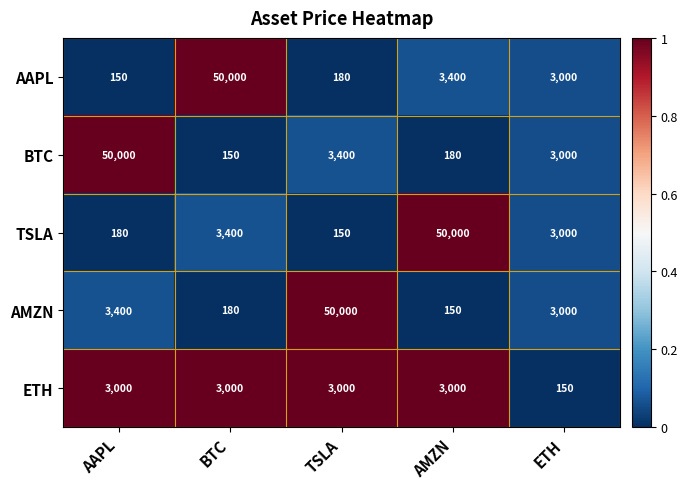

Reading left to right, what are all the values shown in this chart?

AAPL: 150	50000	180	3400	3000
BTC: 50000	150	3400	180	3000
TSLA: 180	3400	150	50000	3000
AMZN: 3400	180	50000	150	3000
ETH: 3000	3000	3000	3000	150